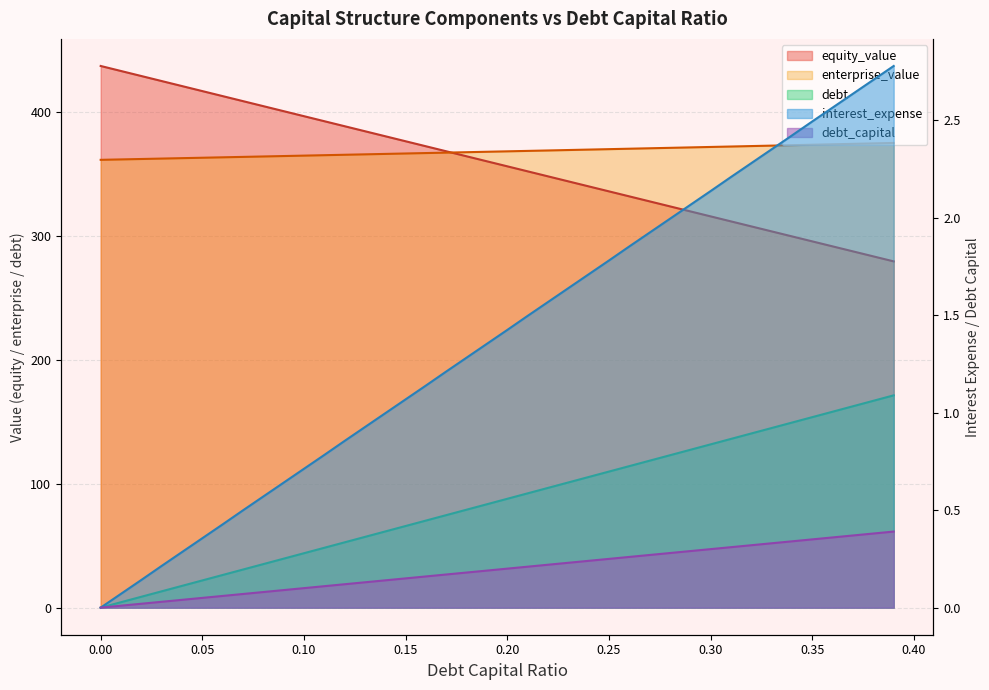

What is the average value of the enterprise_value series?

368.4